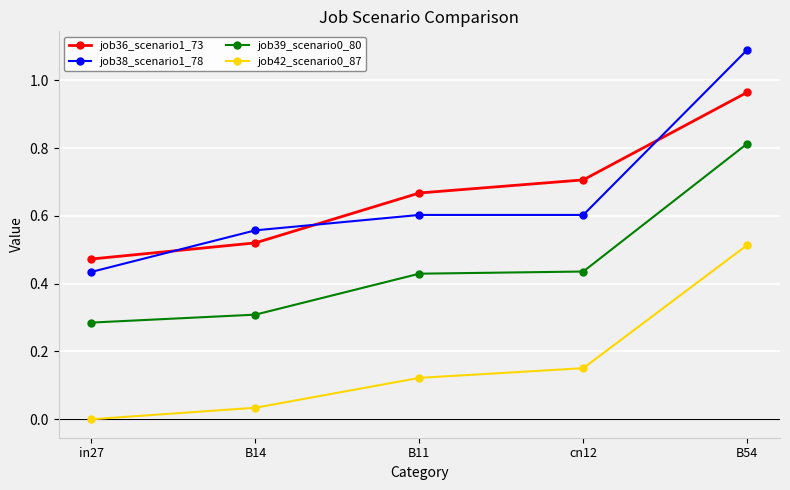

The value of job42_scenario0_87 at in27 is 0.0. True or false?

True